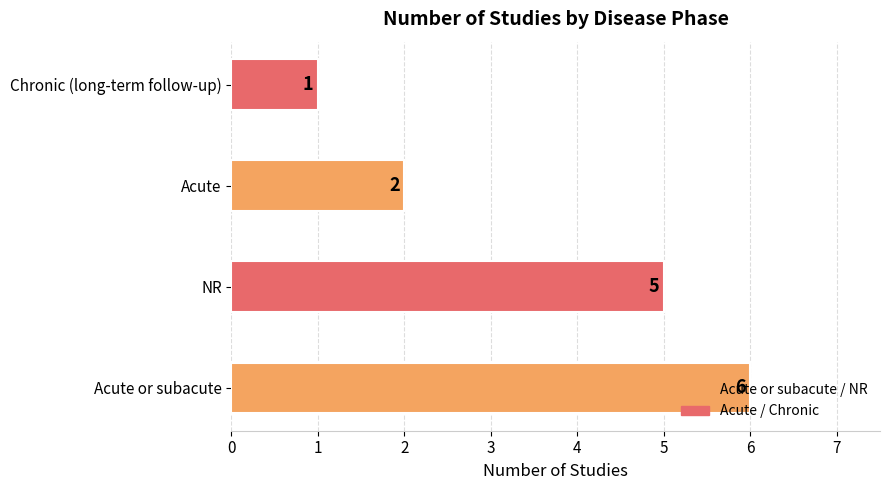

The chart shows a value of 2 at Chronic (long-term follow-up). True or false?

False